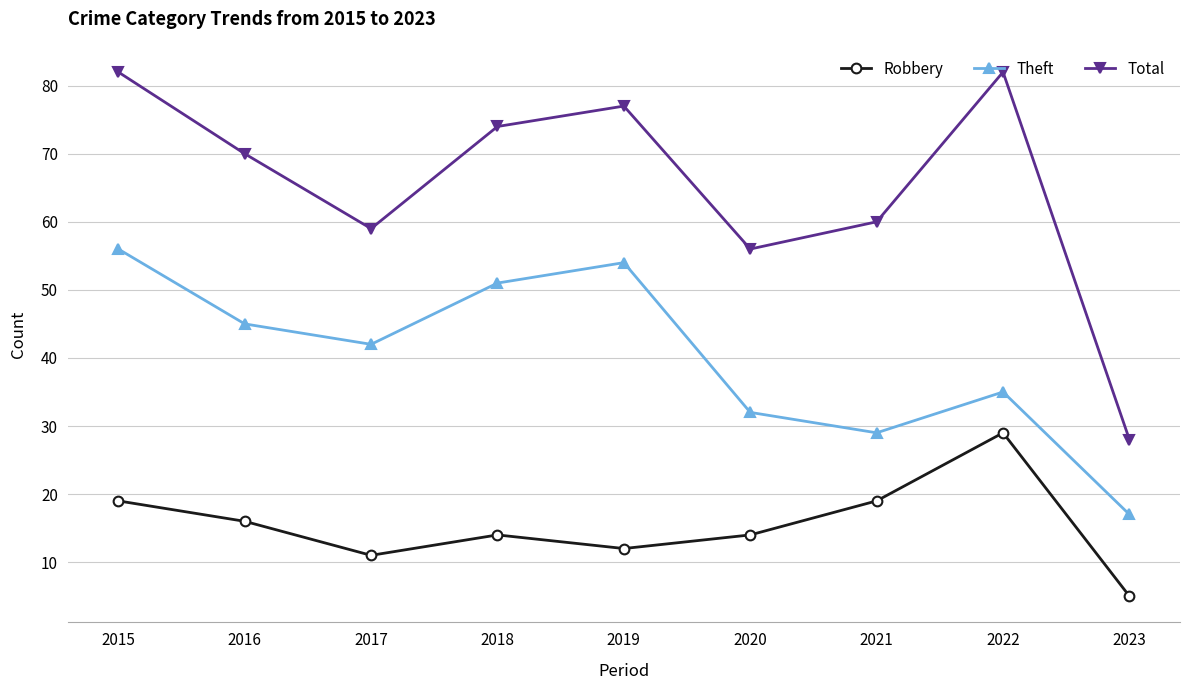

The value of Total at 2016 is 70. True or false?

True